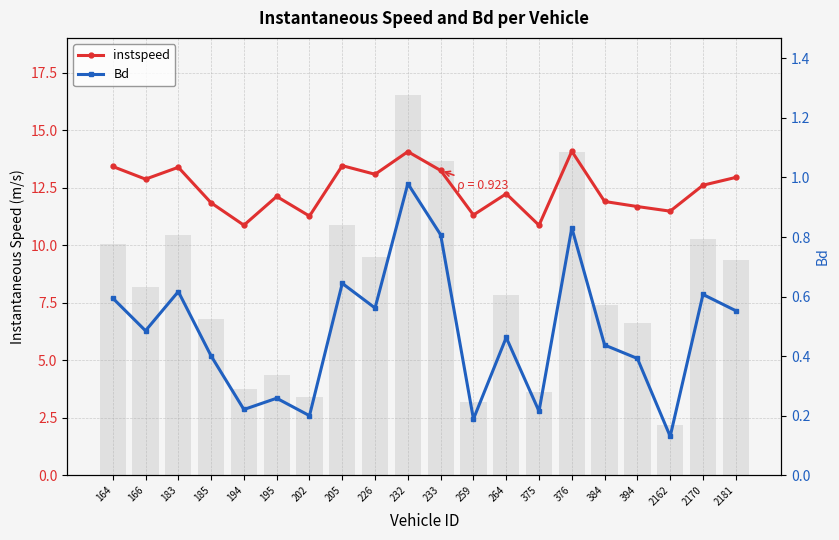

Between 195 and 376, which is larger?

376